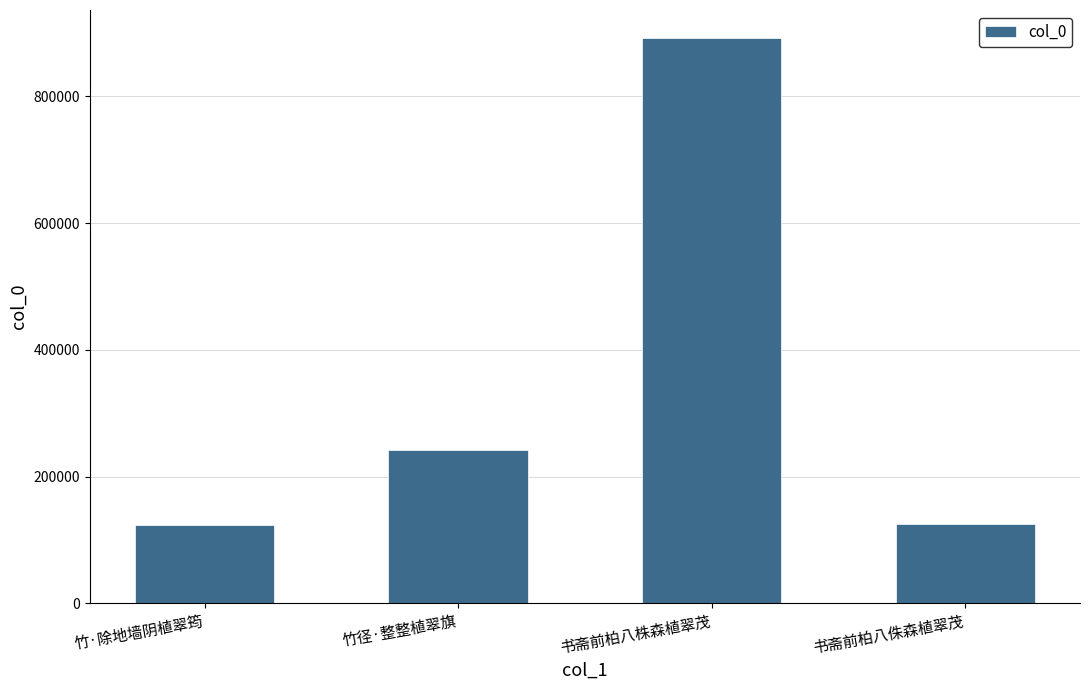

The value at 书斋前柏八侏森植翠茂 is 187799. True or false?

False